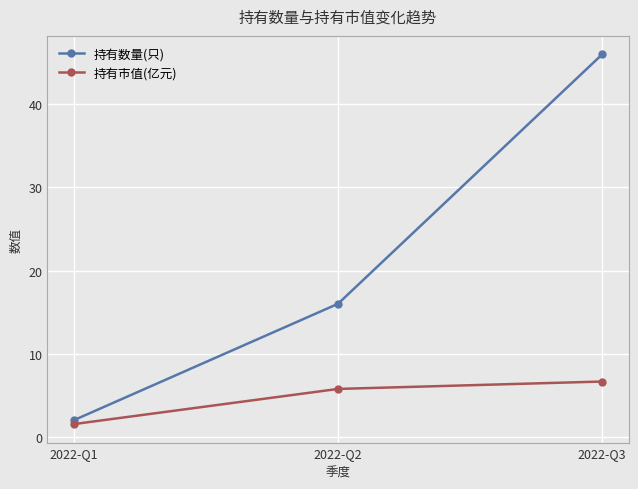

Is this an area chart (filled region under the line)?

No